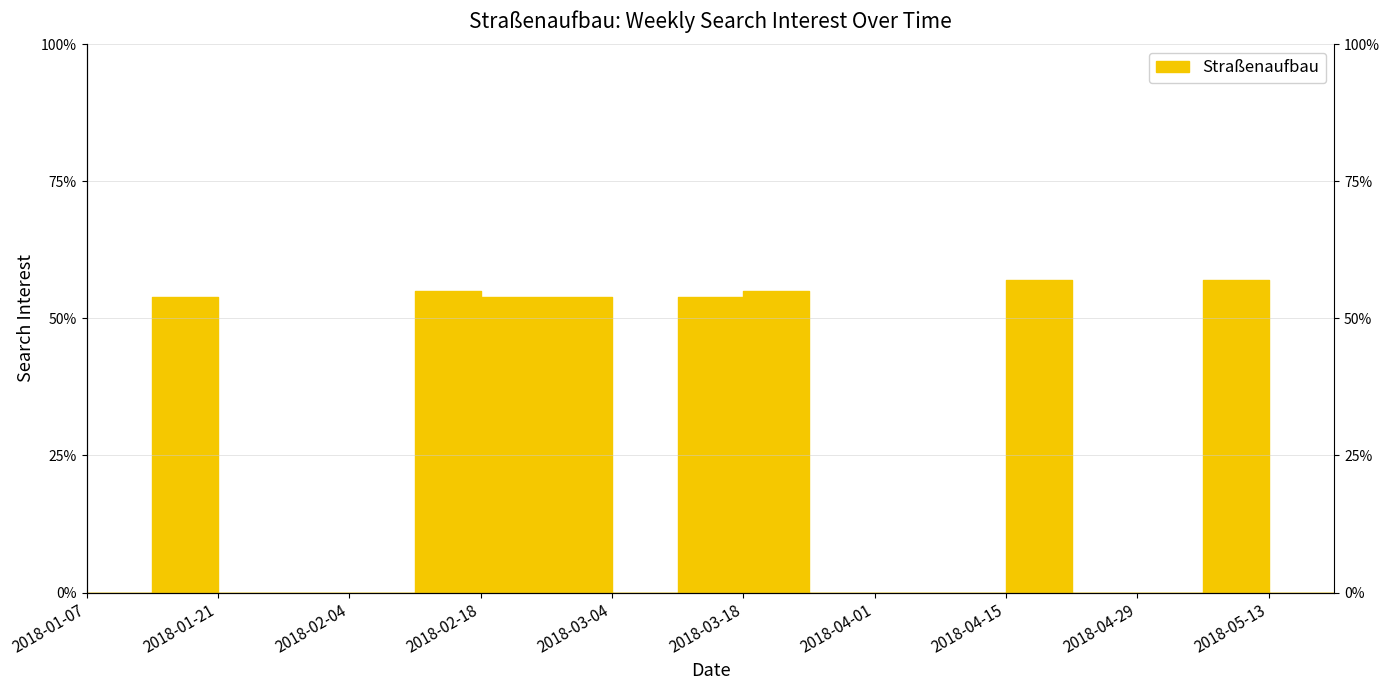

How many positive values are there?

8